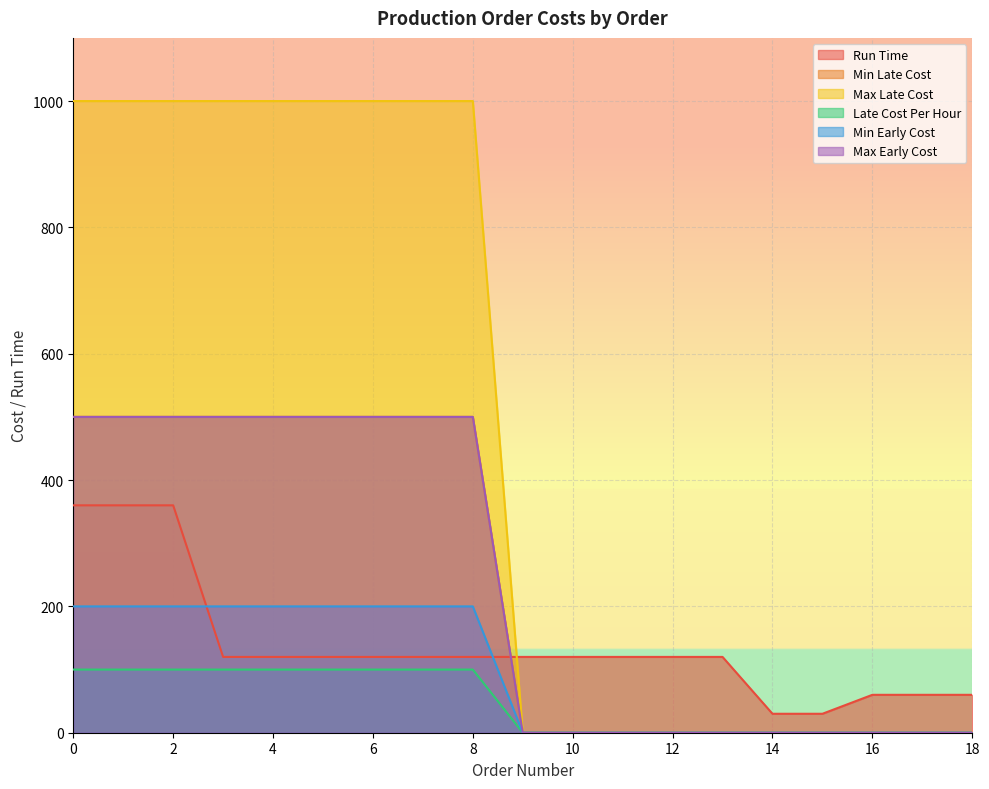

True or false: Max Early Cost has more than 0 points higher than both neighbors.

False